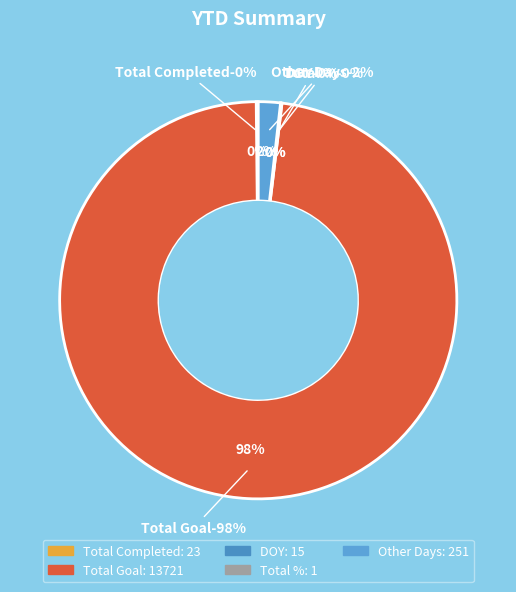

Does Total Completed represent more than half of the total?

No